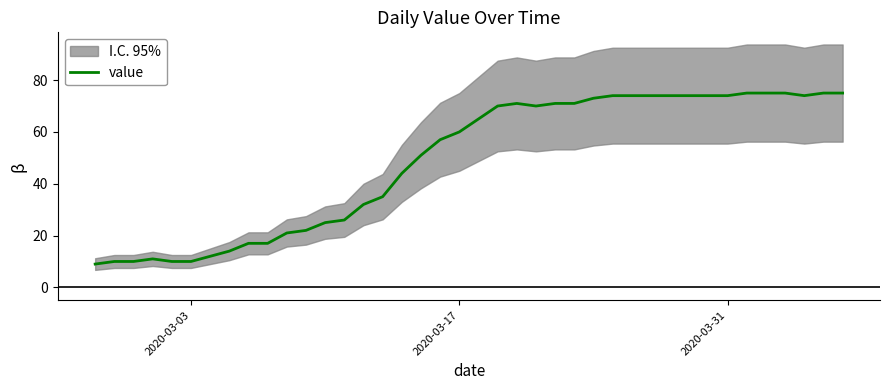

What is the highest value of the value series?

75